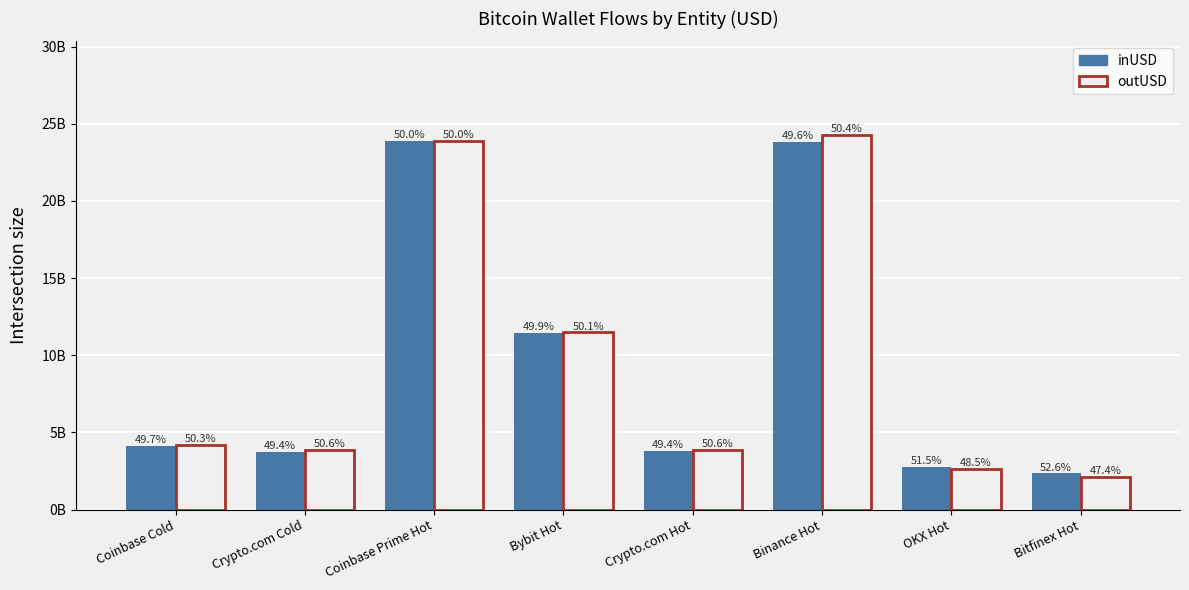

Are the bars horizontal?

No